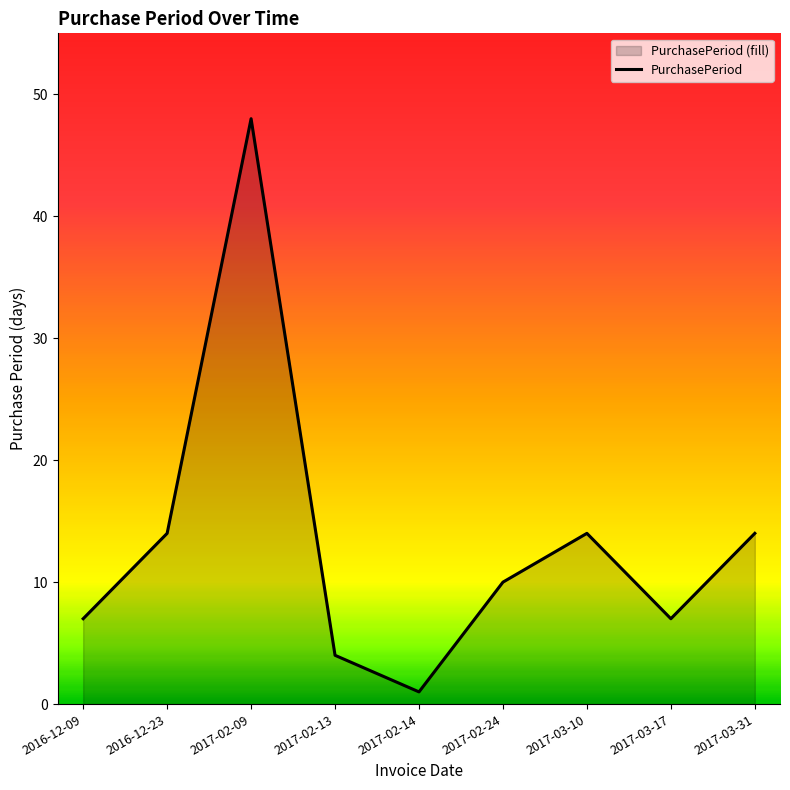

Is it true that the value at 2017-02-14 is 1?

True